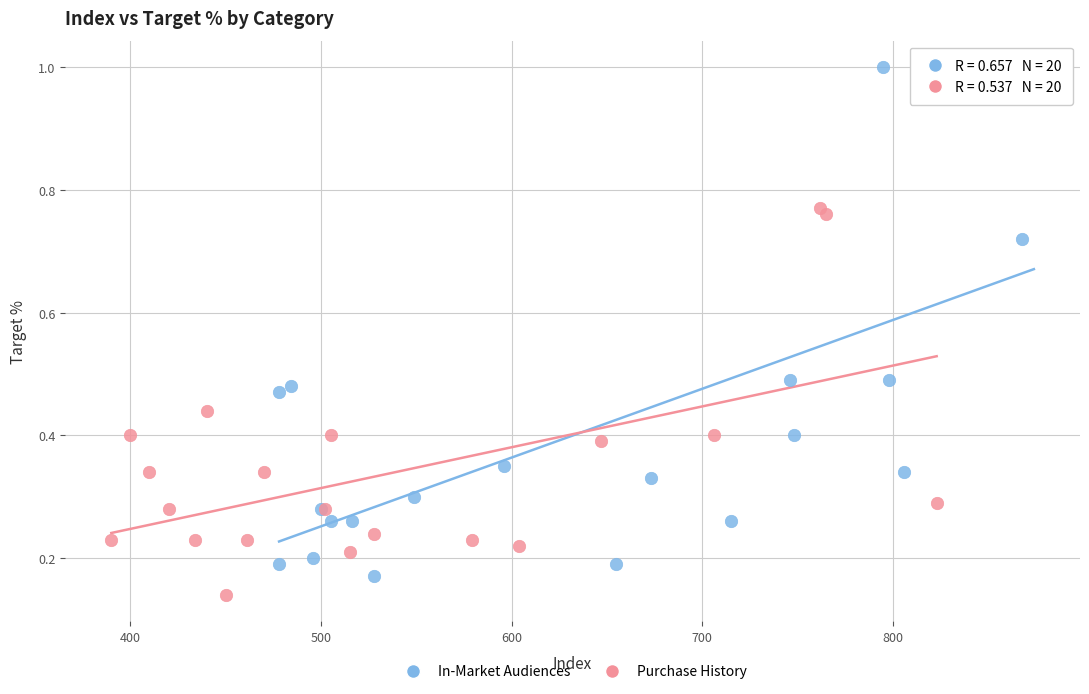

Which series contains the lowest Y value?

Purchase History